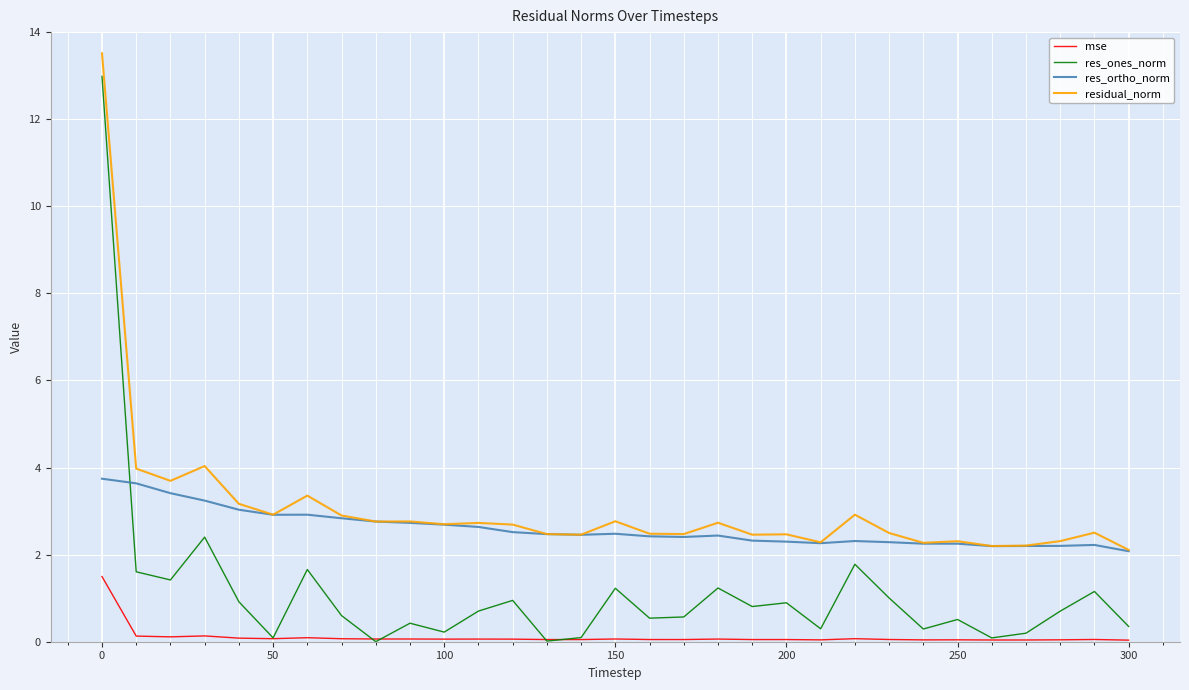

List the series in order of their overall mean, highest first.

residual_norm, res_ortho_norm, res_ones_norm, mse